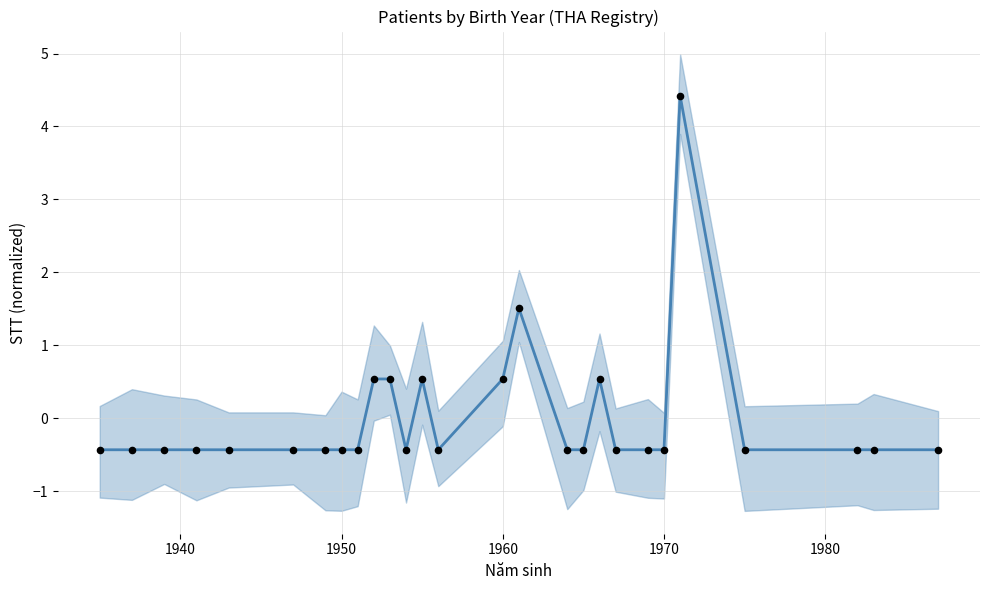

Which series contains the lowest Y value?

trend